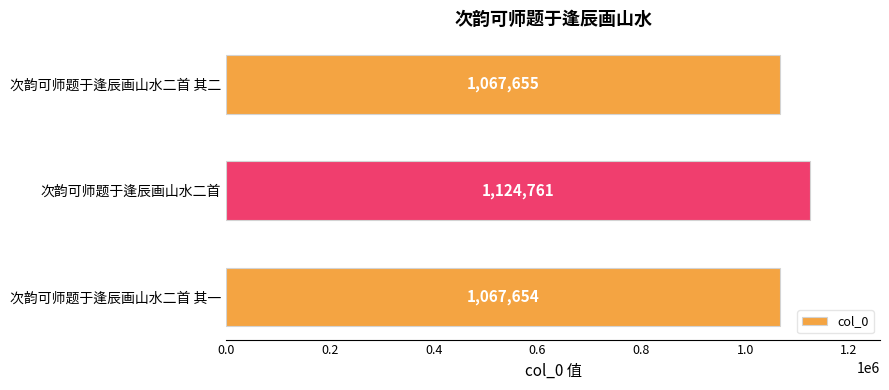

Which has a higher value, 次韵可师题于逢辰画山水二首 其一 or 次韵可师题于逢辰画山水二首 其二?

次韵可师题于逢辰画山水二首 其二